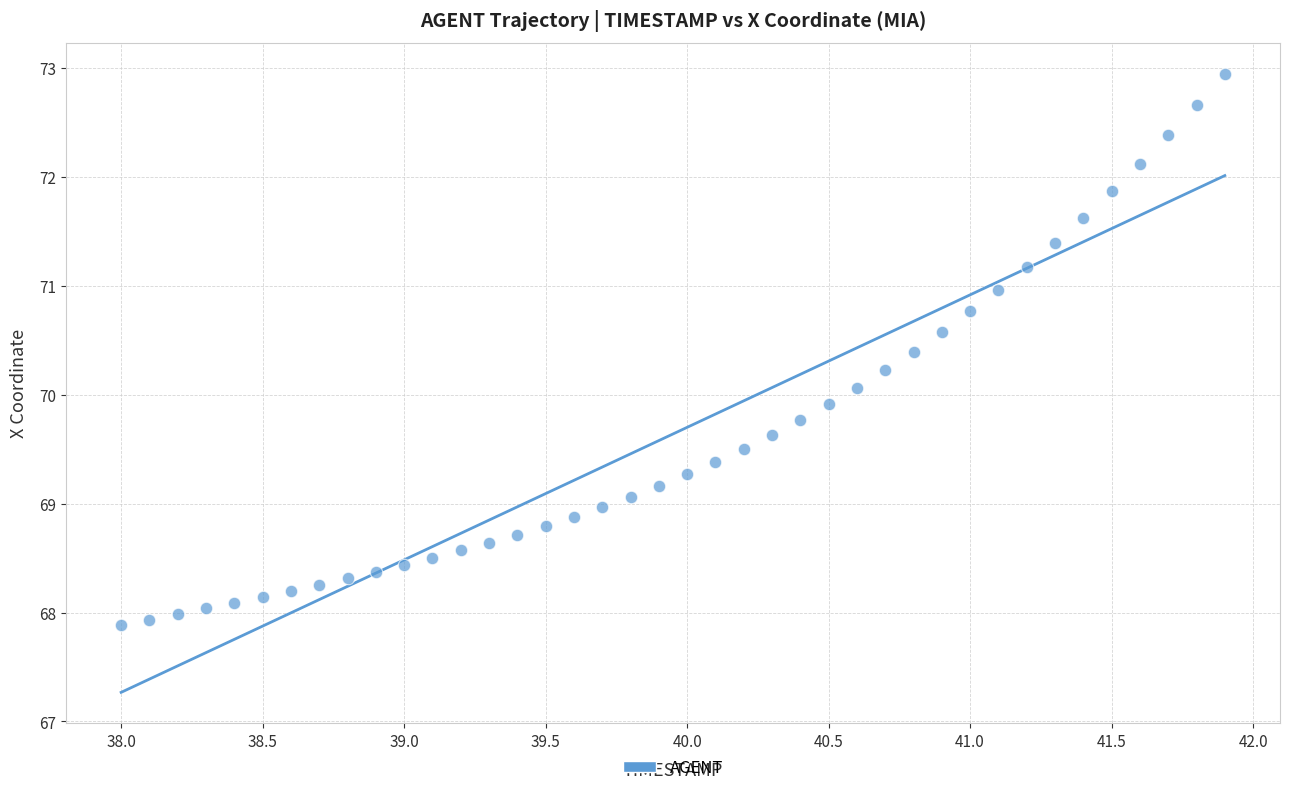

What is the range of Y values (max minus min)?

5.1